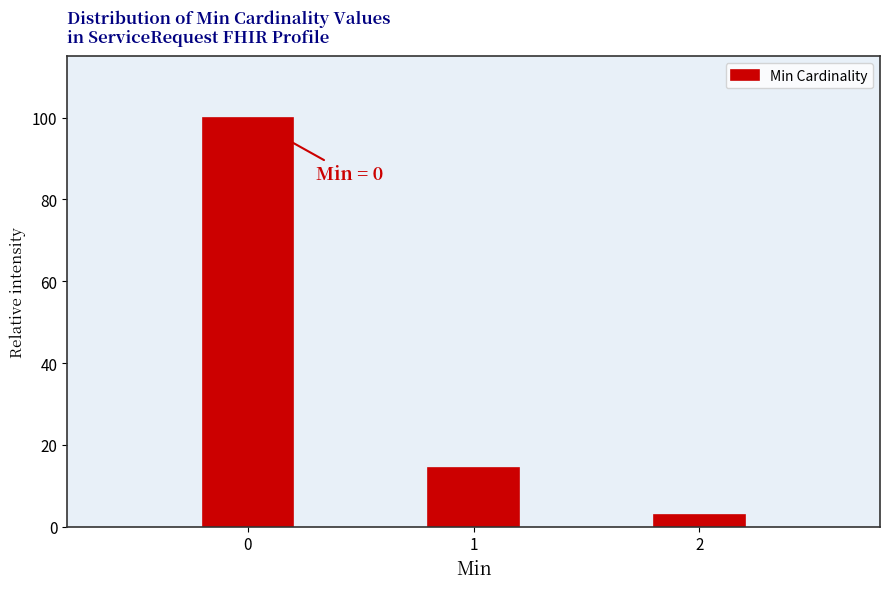

Which range on the x-axis has the tallest bar?

-0.5 to 0.5